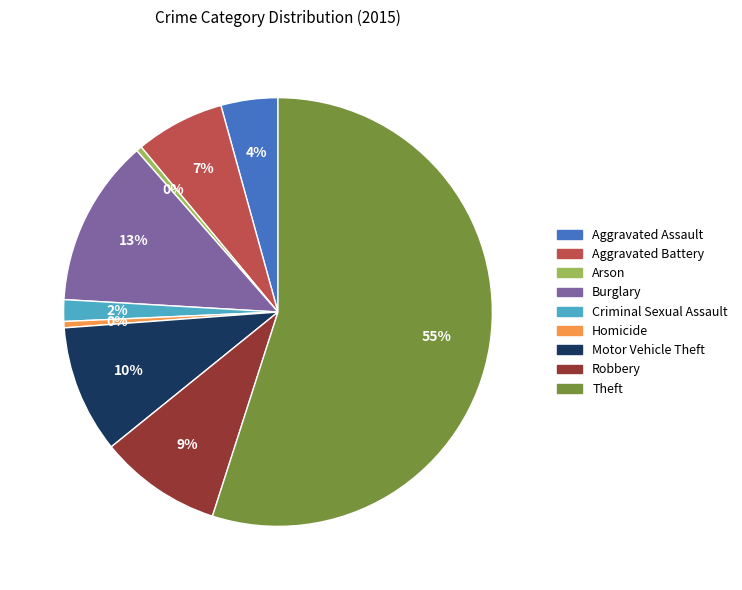

True or false: Theft accounts for 55% of the total.

True